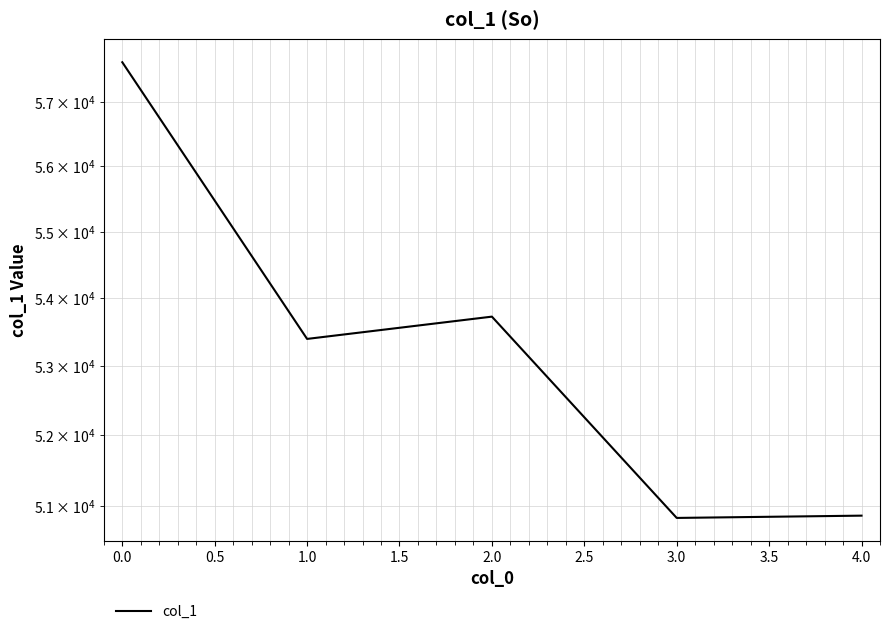

What is the average value?

53289